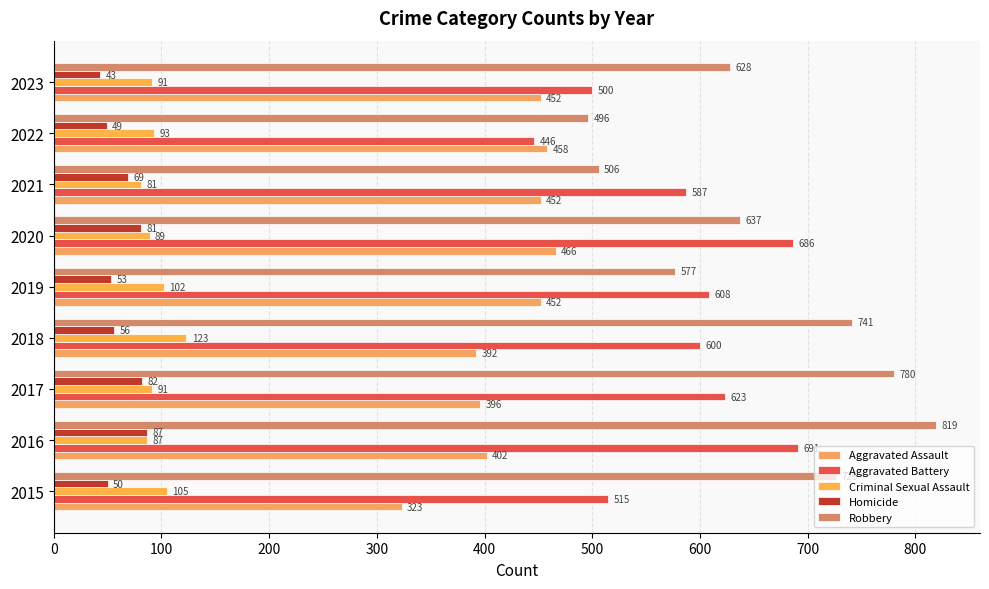

Which series has the largest range (max minus min)?

Robbery